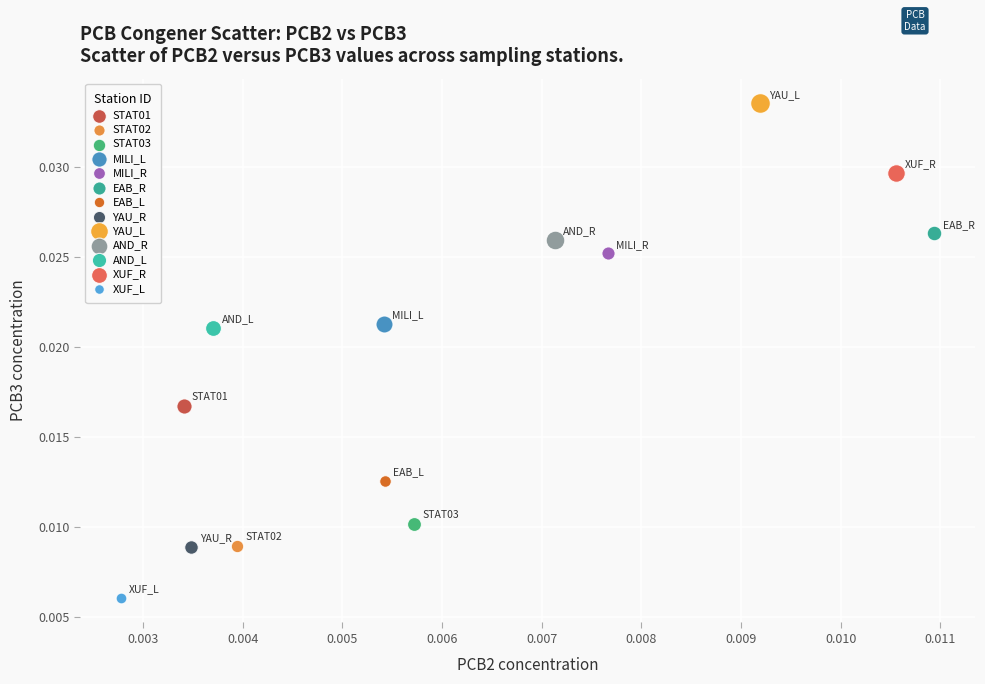

Which series contains the lowest Y value?

XUF_L